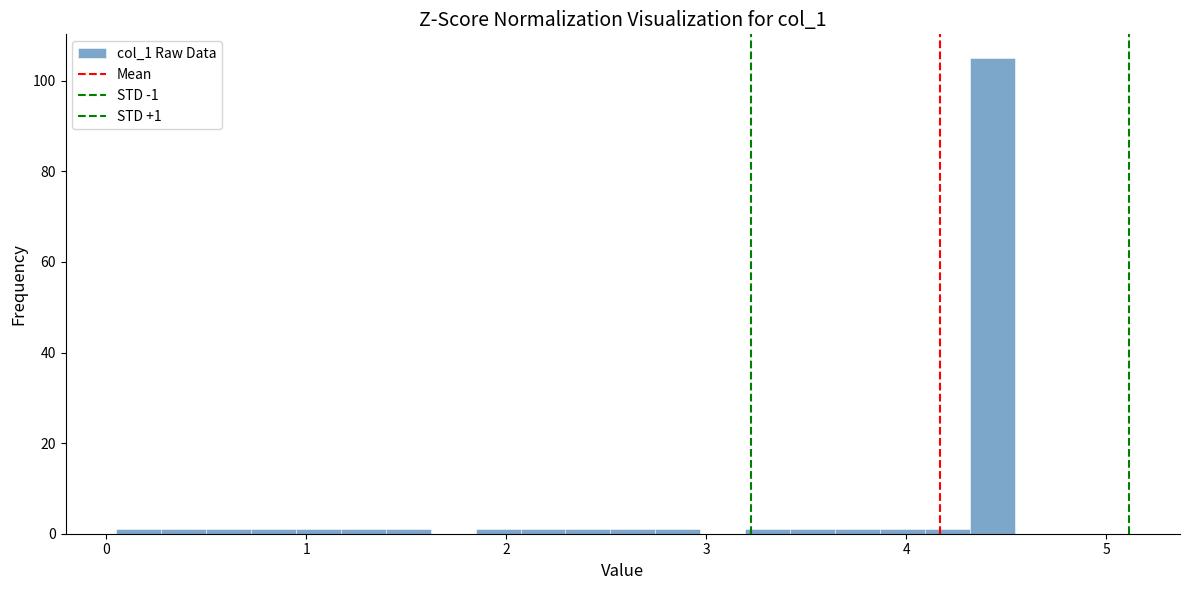

Around what value on the x-axis is the tallest bar? Give the approximate position of its centre, as read against the axis.

4.4